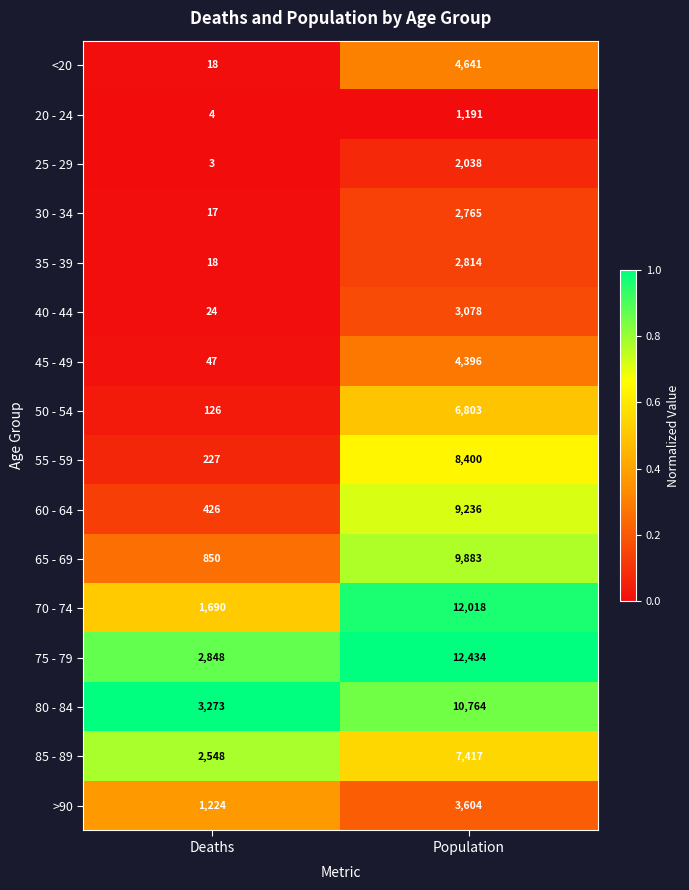

At Population, list the series in order from largest to smallest.

75 - 79, 70 - 74, 80 - 84, 65 - 69, 60 - 64, 55 - 59, 85 - 89, 50 - 54, <20, 45 - 49, >90, 40 - 44, 35 - 39, 30 - 34, 25 - 29, 20 - 24